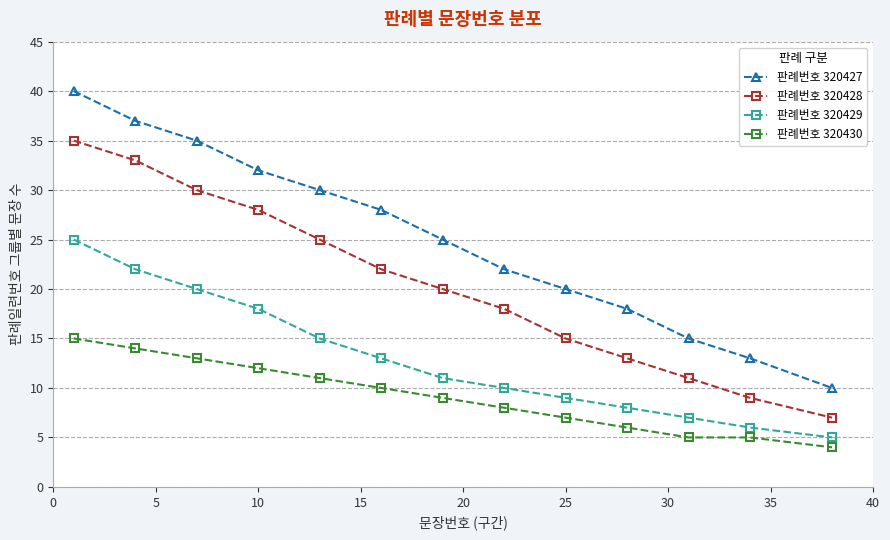

What is the sum of all 판례번호 320427 values?

325